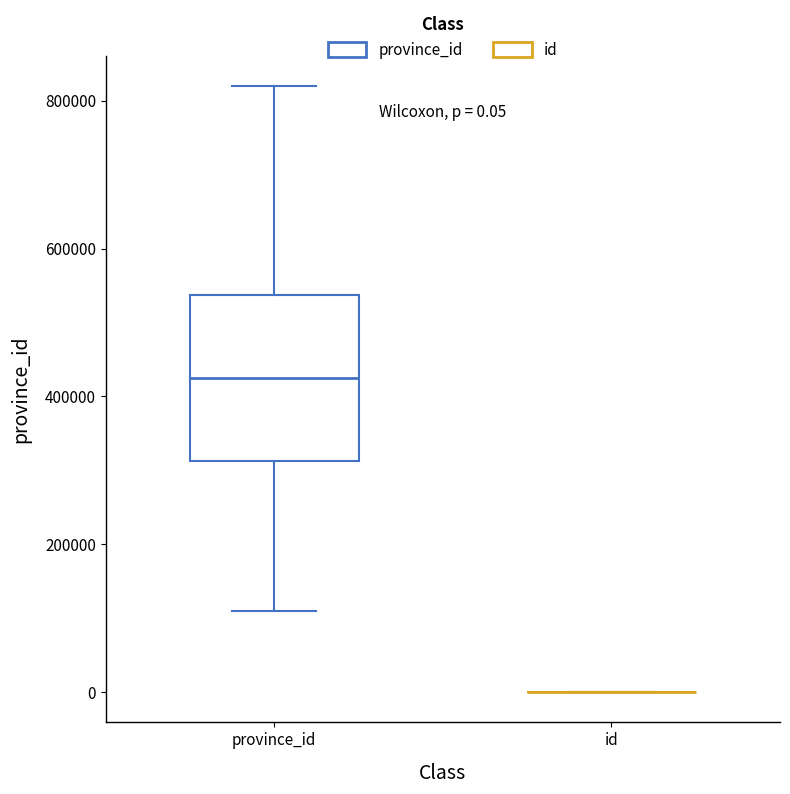

Comparing the boxes themselves (not the whiskers), which one is the tallest?

province_id